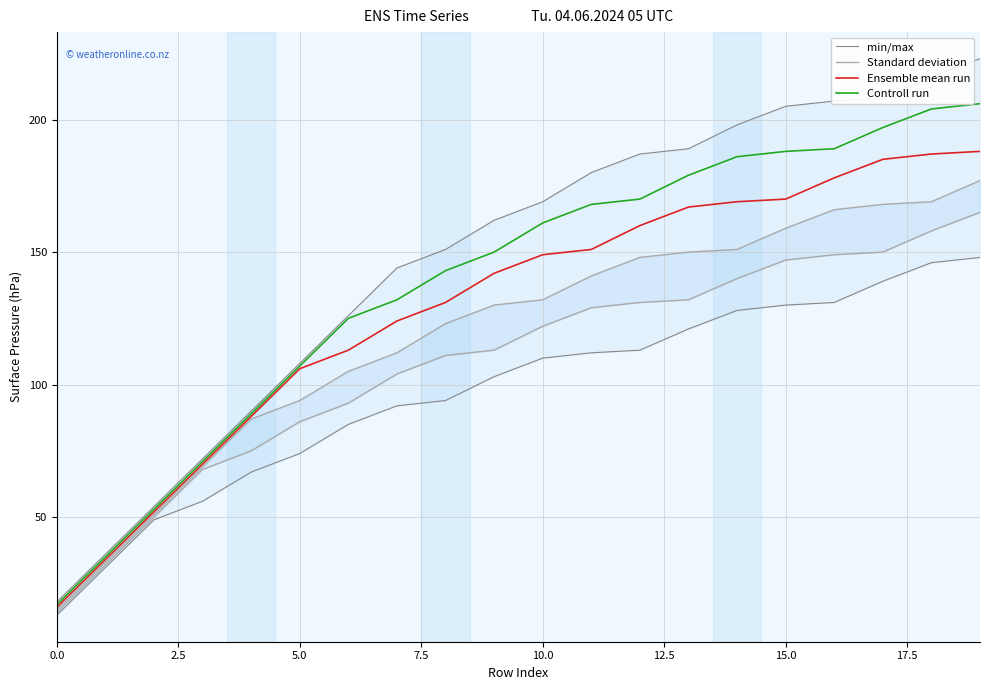

True or false: min/max and Standard deviation intersect in this chart.

False